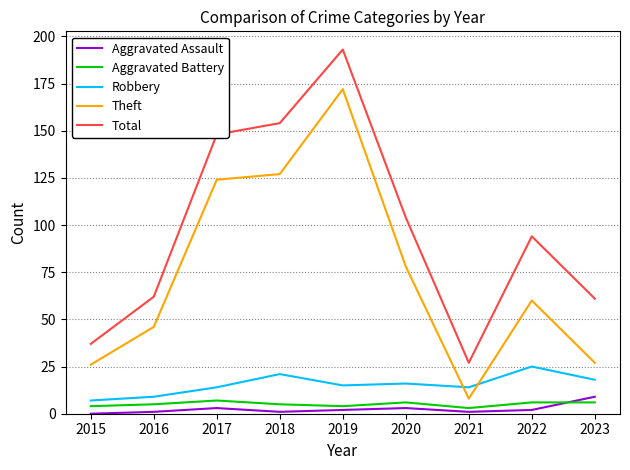

Is the value of Total at 2016 greater than the value of Theft at 2019?

No